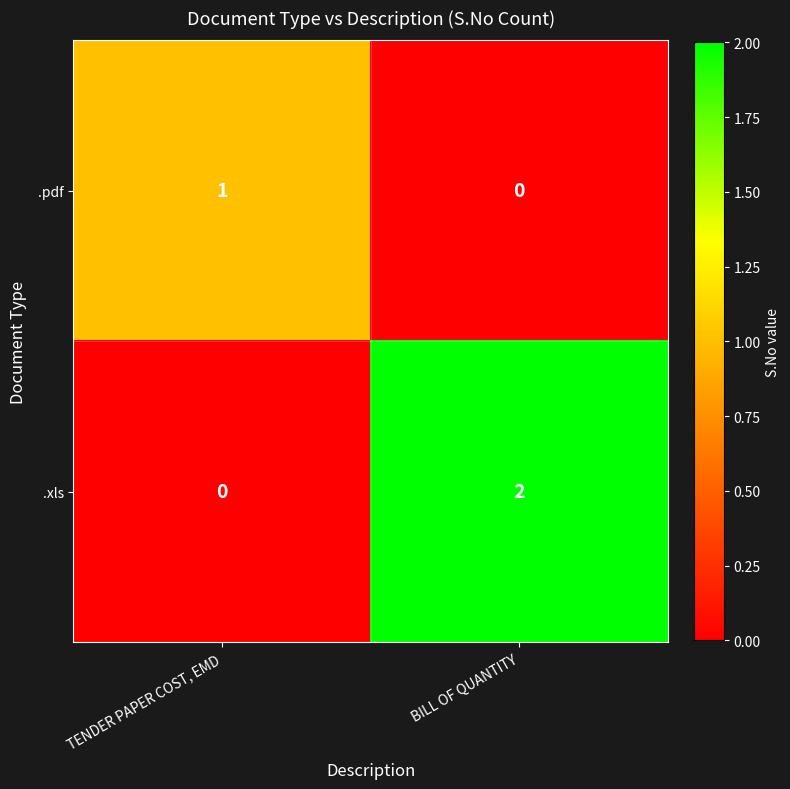

The .pdf series shows 1 at TENDER PAPER COST, EMD. True or false?

True